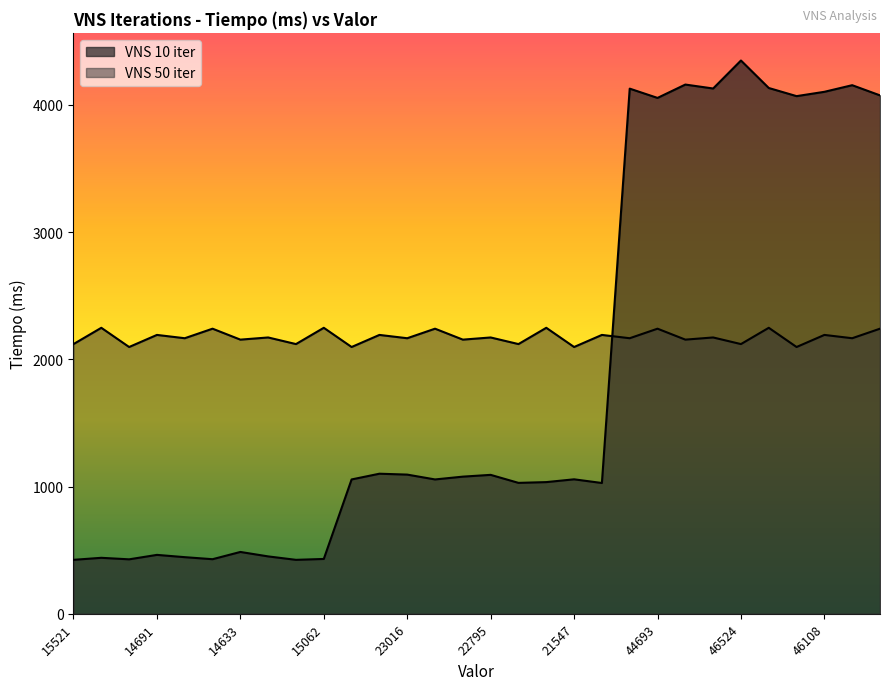

At which label does VNS 50 iter reach its minimum?

14745